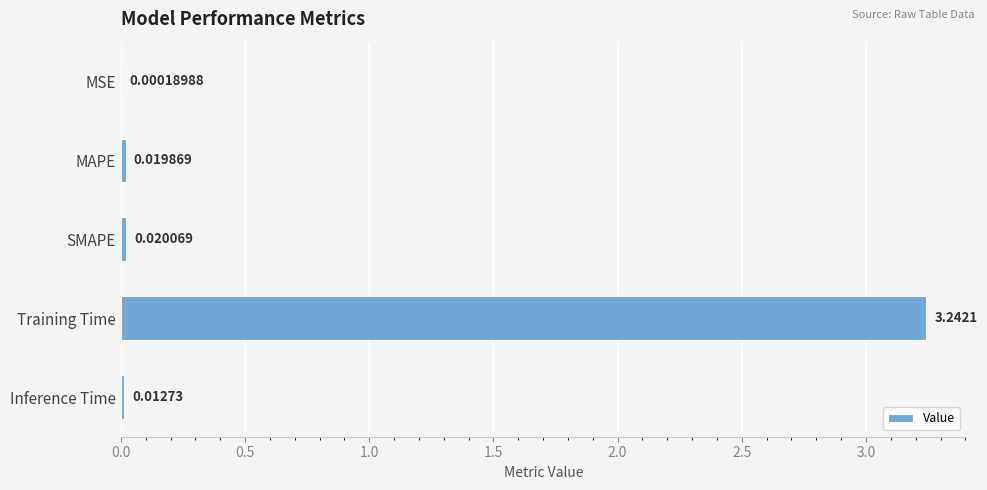

At which label is the value closest to 1?

SMAPE